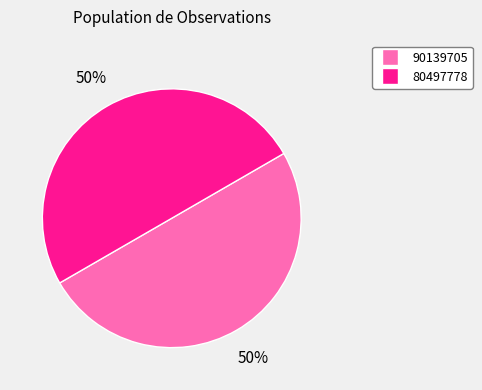

To the nearest percent, what is the average slice percentage?

50%